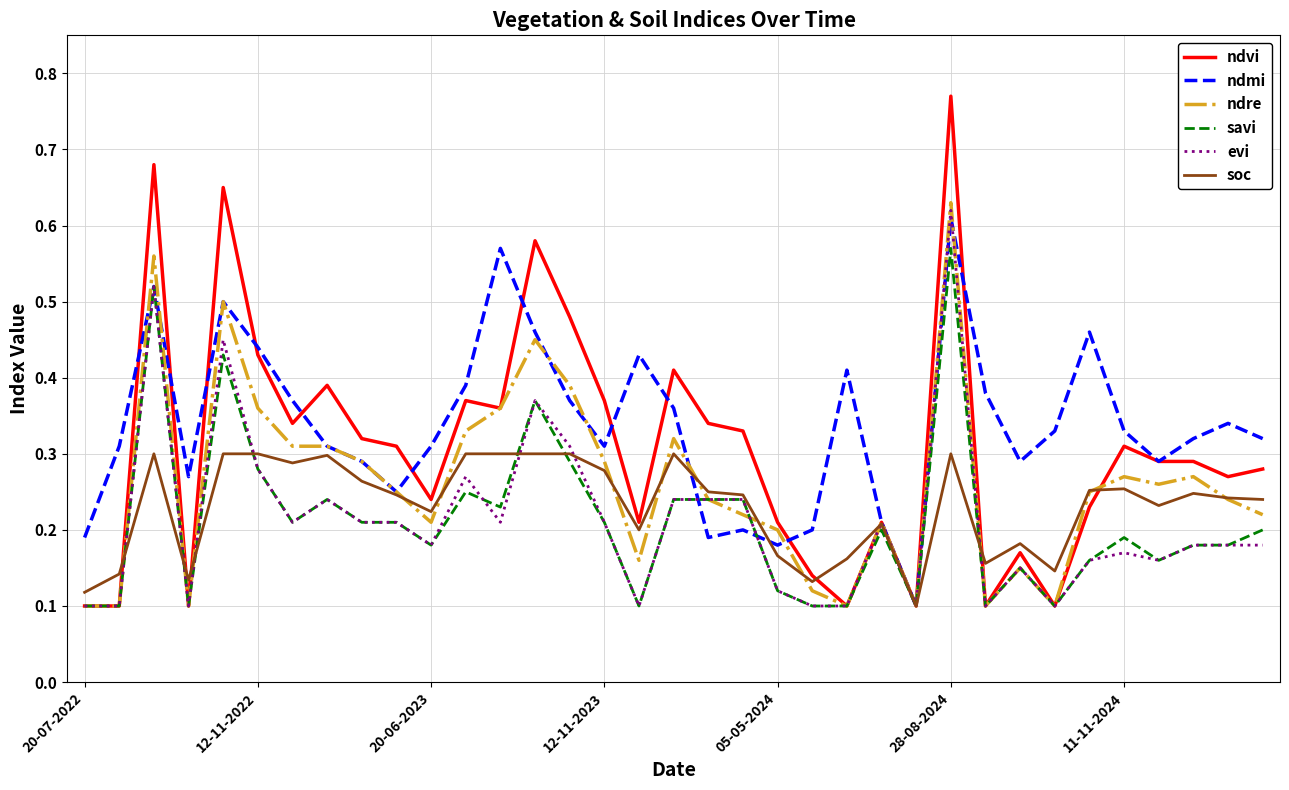

Which series has the widest spread of values?

ndvi